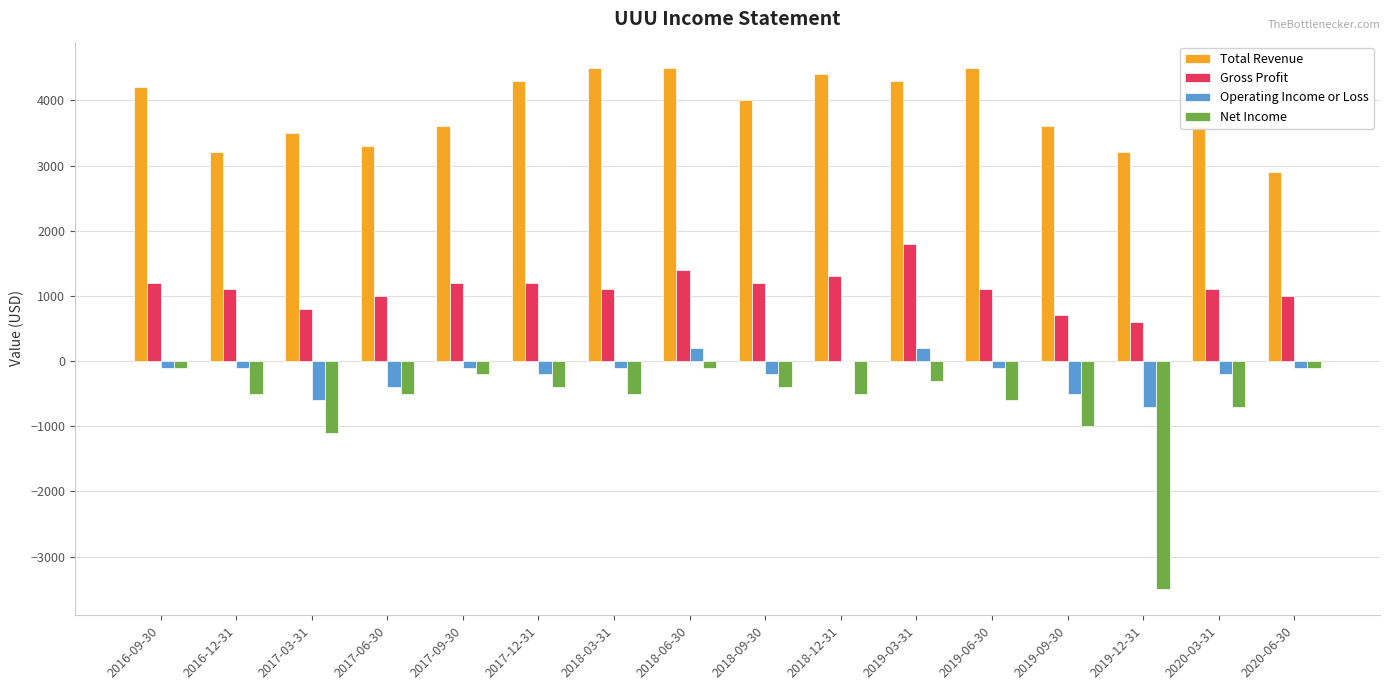

Which category has the highest value in the Gross Profit series?

2019-03-31